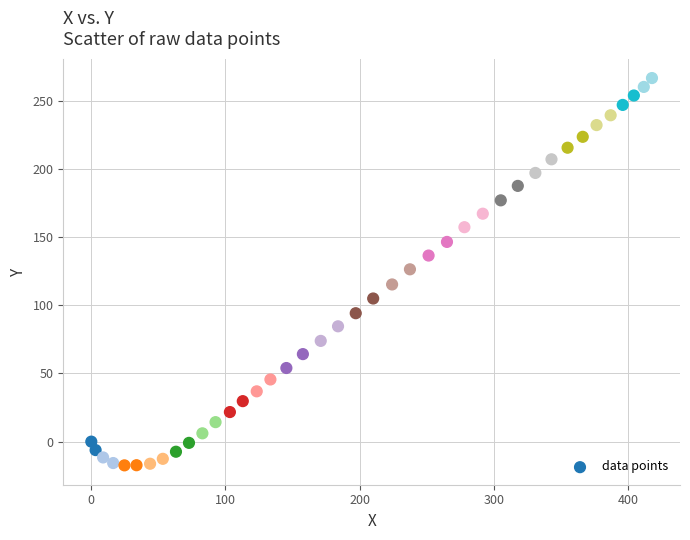

What is the range of X values (max minus min)?

417.9